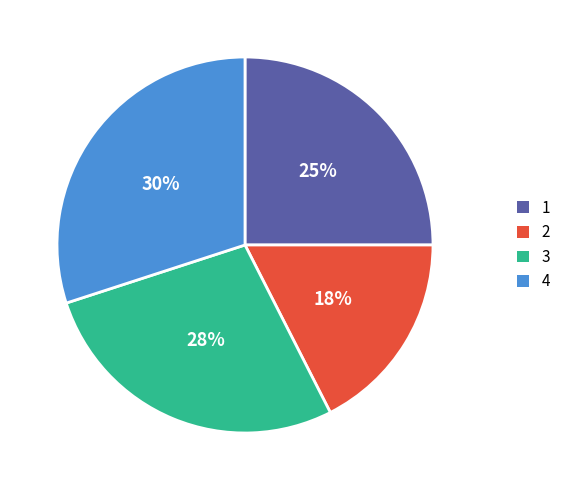

Is the sum of 4 and 1 greater than half?

Yes